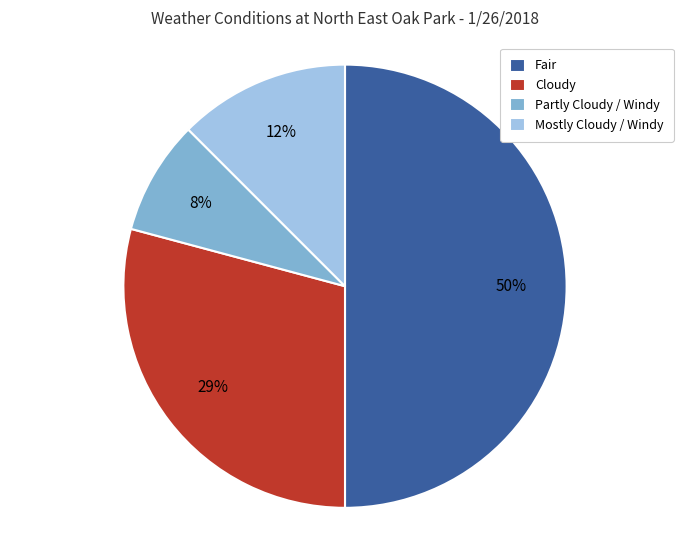

Rank the categories by value from lowest to highest.

Partly Cloudy / Windy, Mostly Cloudy / Windy, Cloudy, Fair